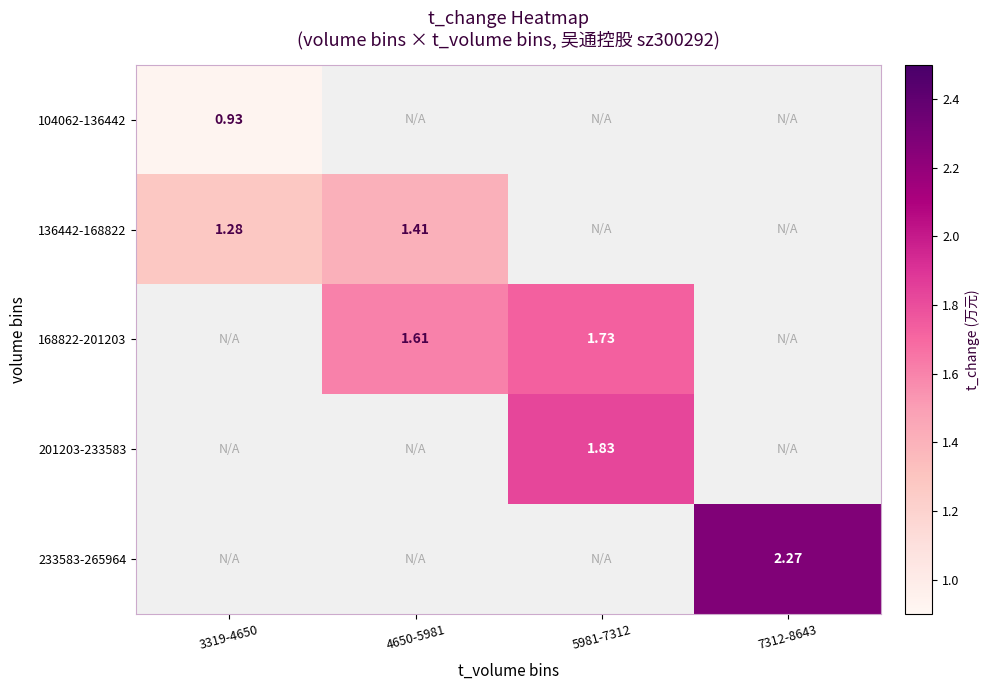

How many categories are shown in the chart?

4